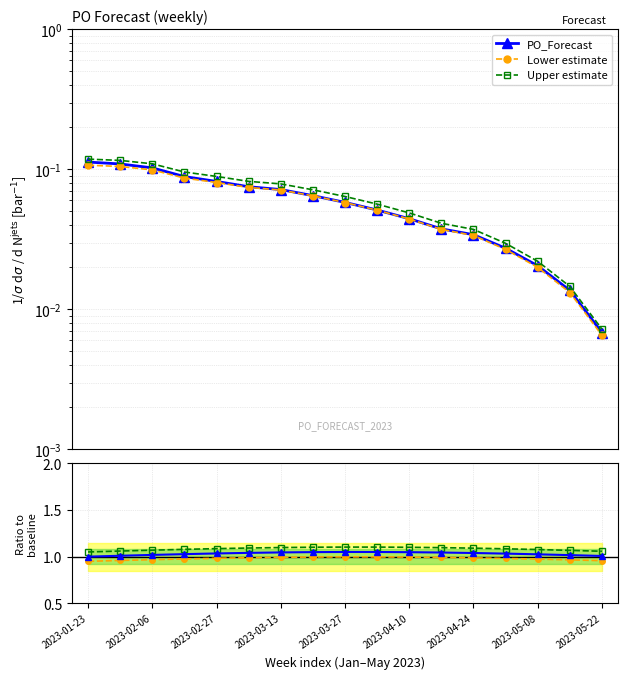

Is this an area chart (filled region under the line)?

No